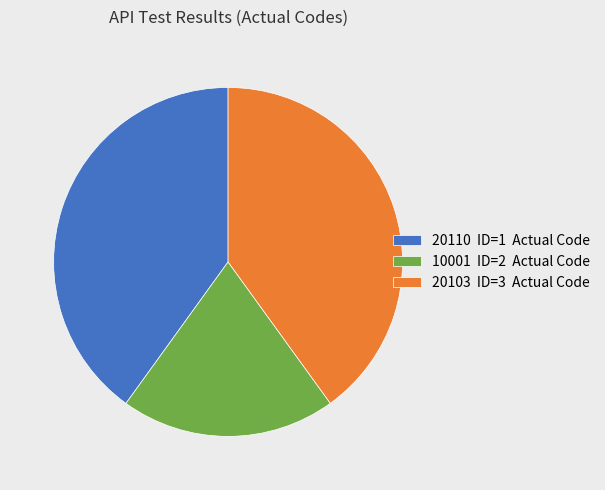

Is the sum of 20103 ID=3 Actual Code and 10001 ID=2 Actual Code greater than half?

Yes